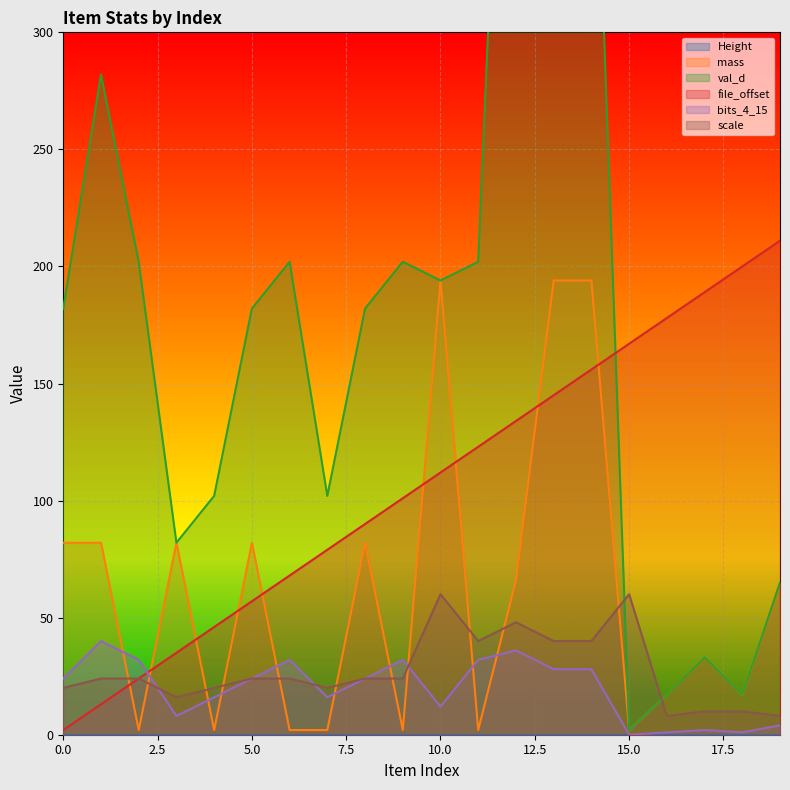

What is the value of the file_offset point at the 17th from the left?

178